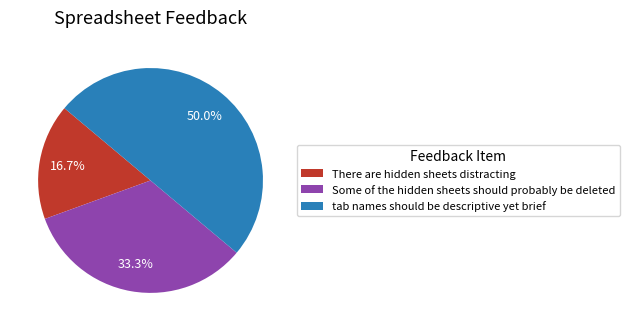

Does There are hidden sheets distracting represent more than half of the total?

No